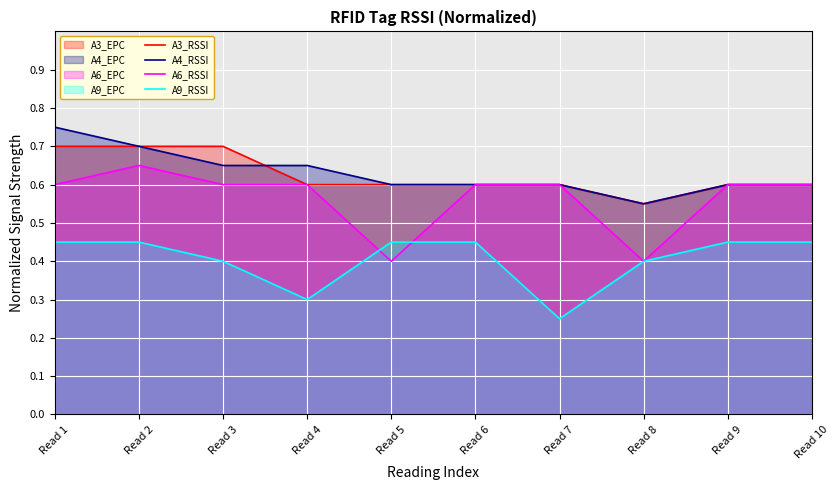

Reading left to right, transcribe all the data shown in this chart.

A3_RSSI: 0.7	0.7	0.7	0.6	0.6	0.6	0.6	0.6	0.6	0.6
A4_RSSI: 0.8	0.7	0.7	0.7	0.6	0.6	0.6	0.6	0.6	0.6
A6_RSSI: 0.6	0.7	0.6	0.6	0.4	0.6	0.6	0.4	0.6	0.6
A9_RSSI: 0.5	0.5	0.4	0.3	0.5	0.5	0.2	0.4	0.5	0.5